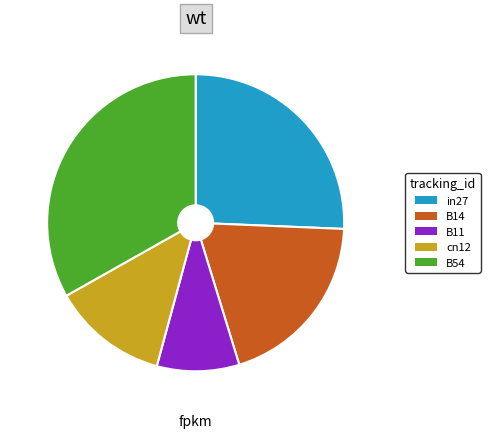

Which has a higher value, B14 or cn12?

B14